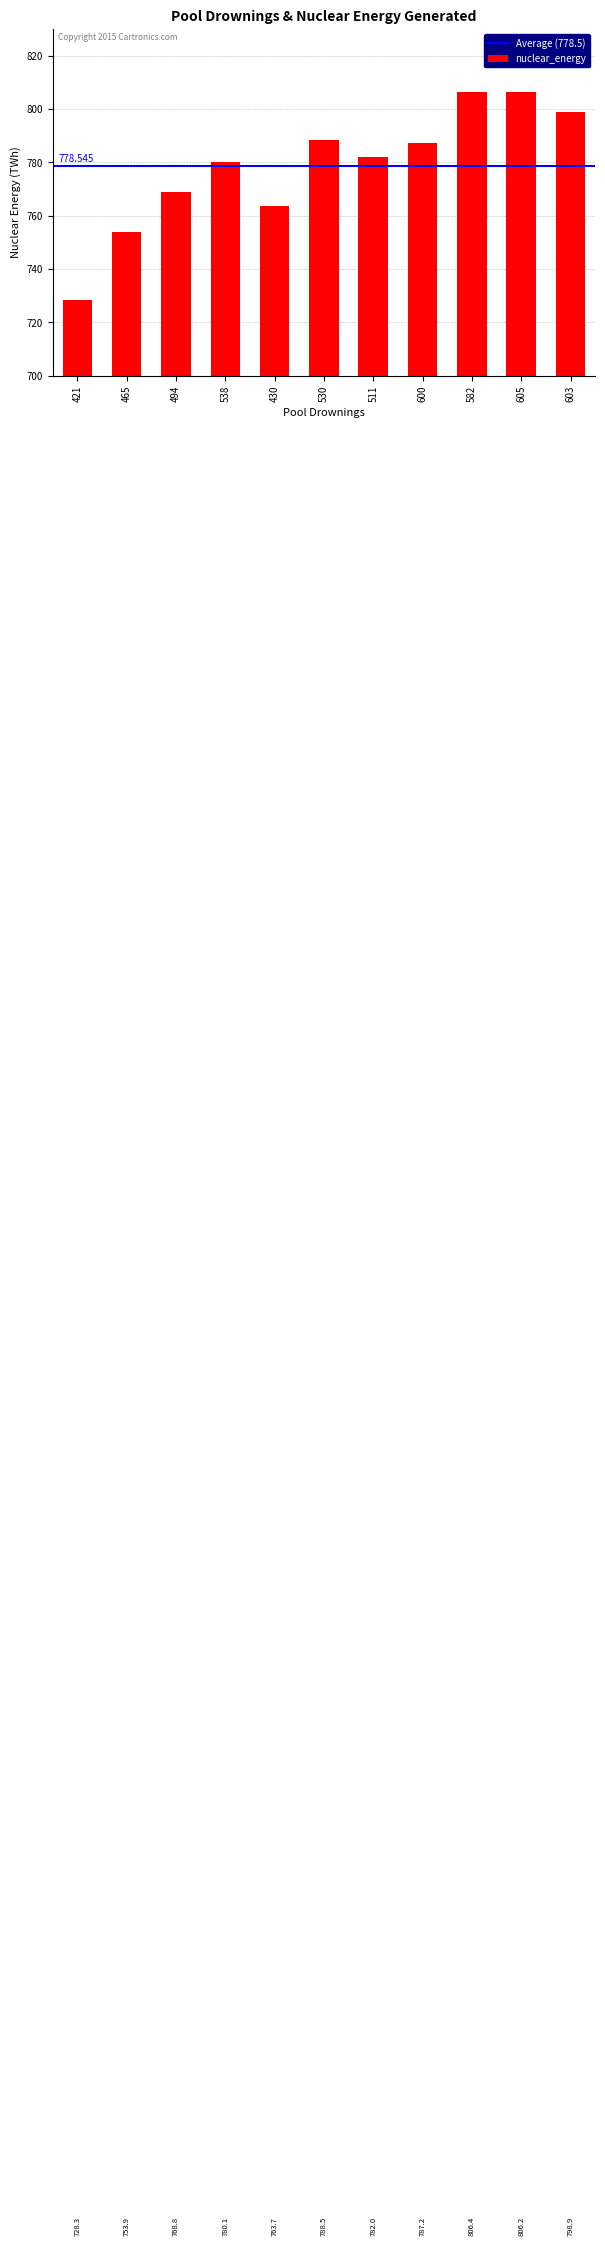

Which category has the lowest value across all series?

421